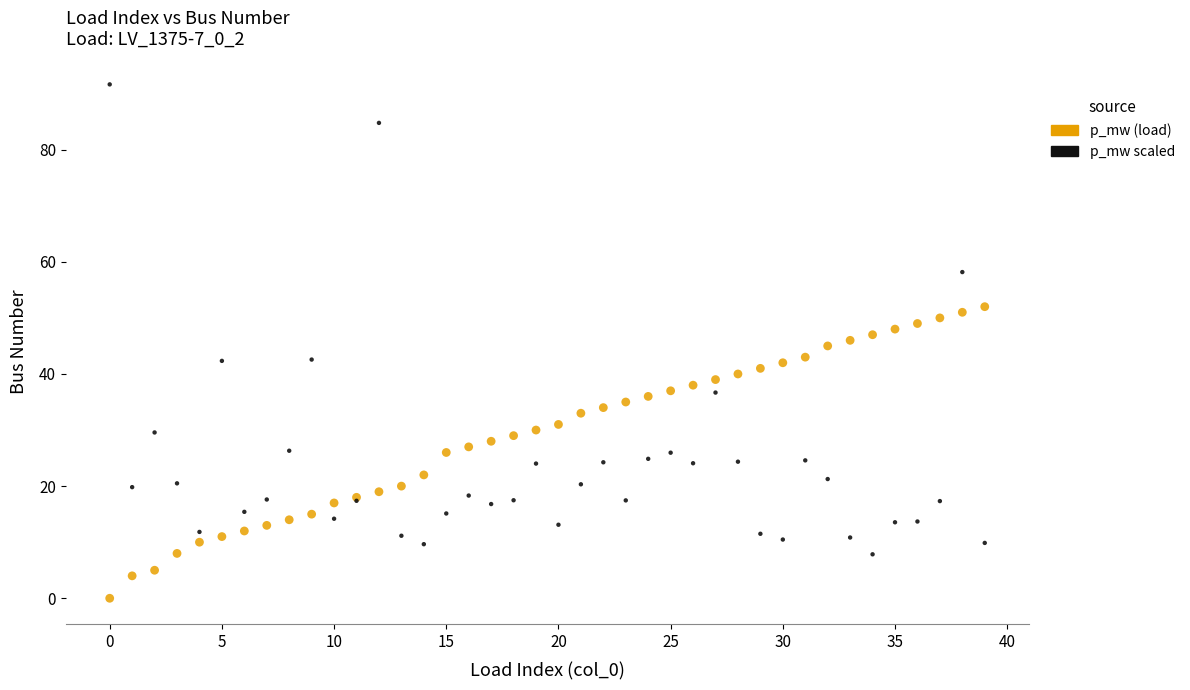

Which series contains the lowest Y value?

p_mw (load)